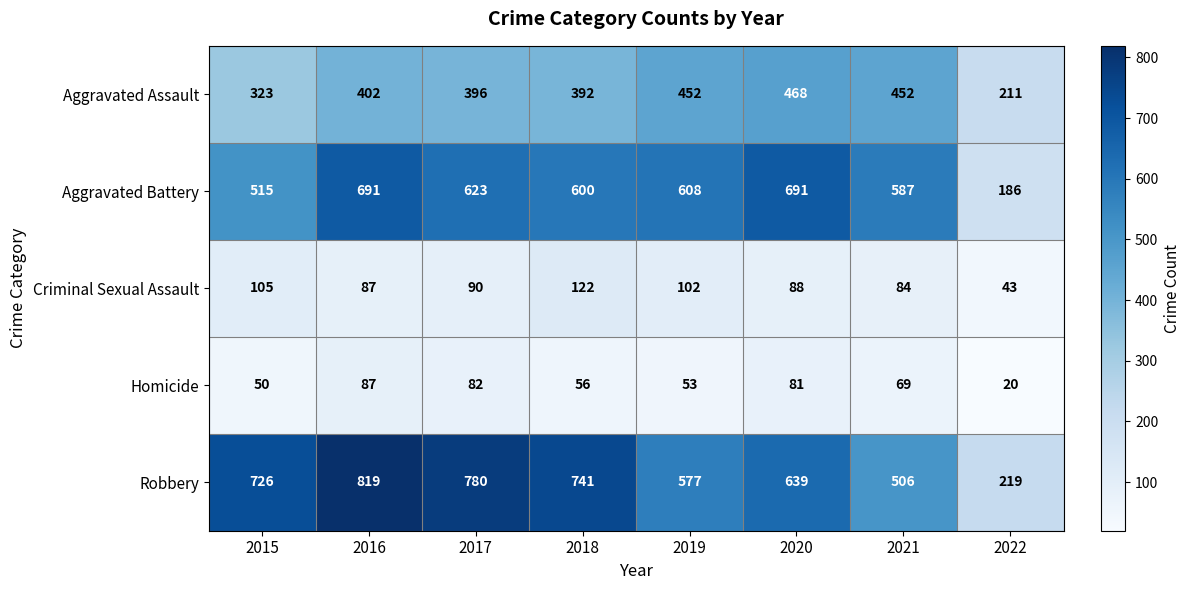

How many categories are shown in the chart?

8